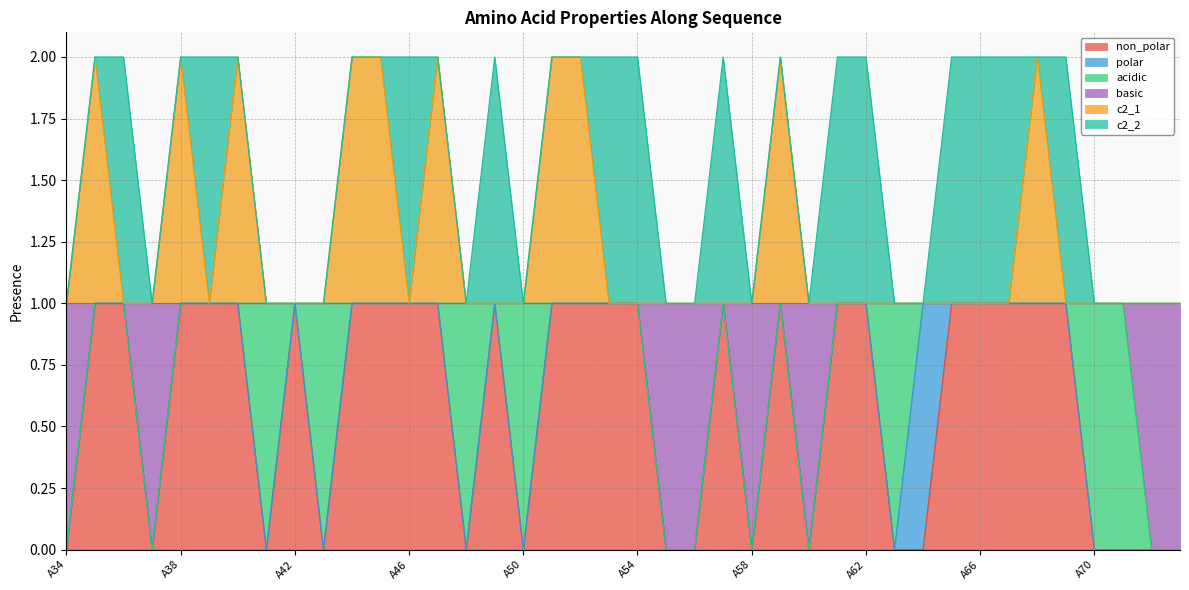

What is the maximum value shown in the chart?

2